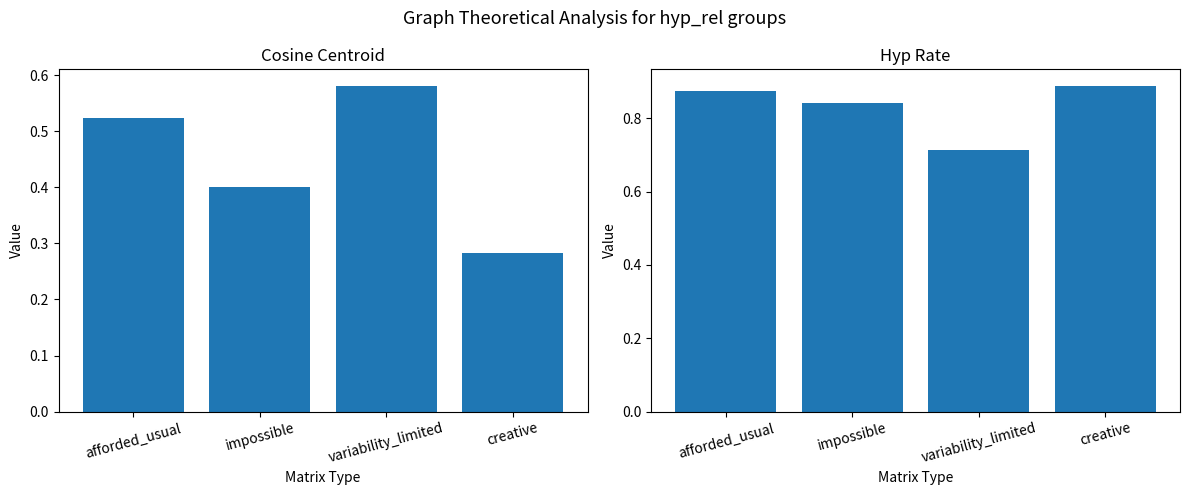

What are all the series names shown in the legend?

cosine_centroid, hyp_rate